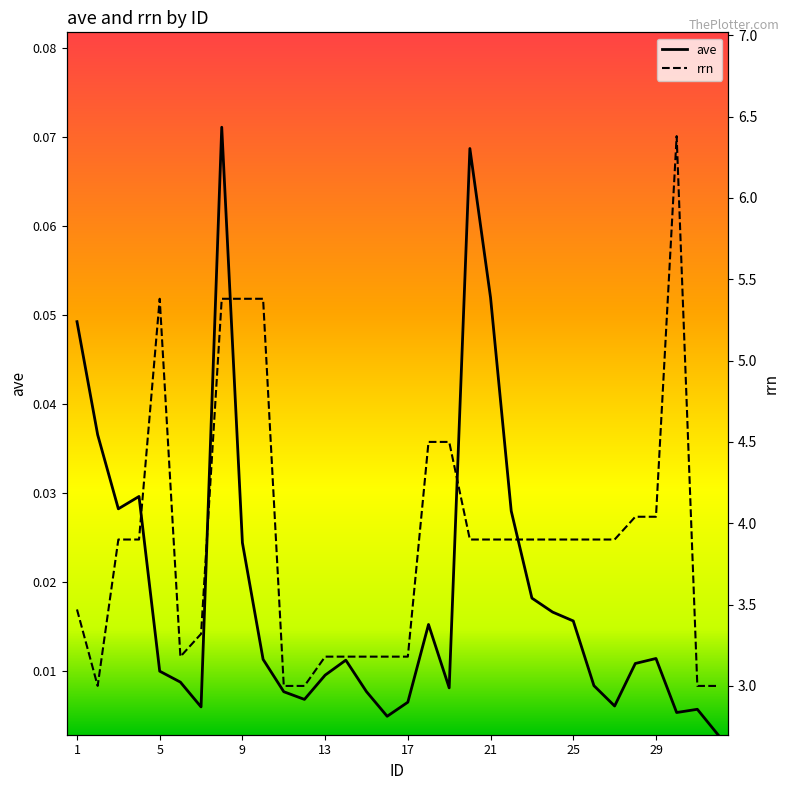

What is the maximum value shown in the chart?

6.4